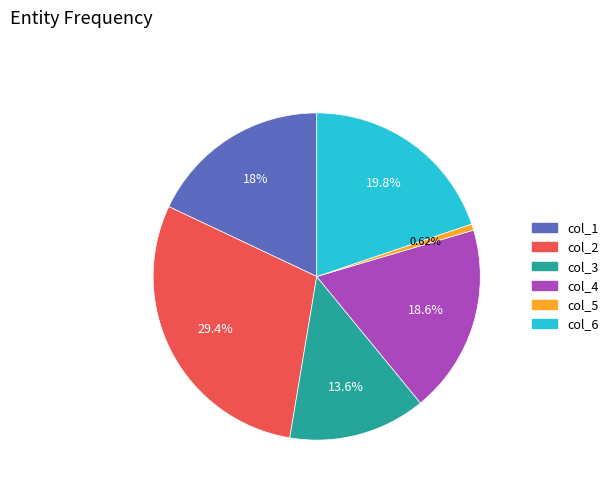

Does any single category account for the majority?

No